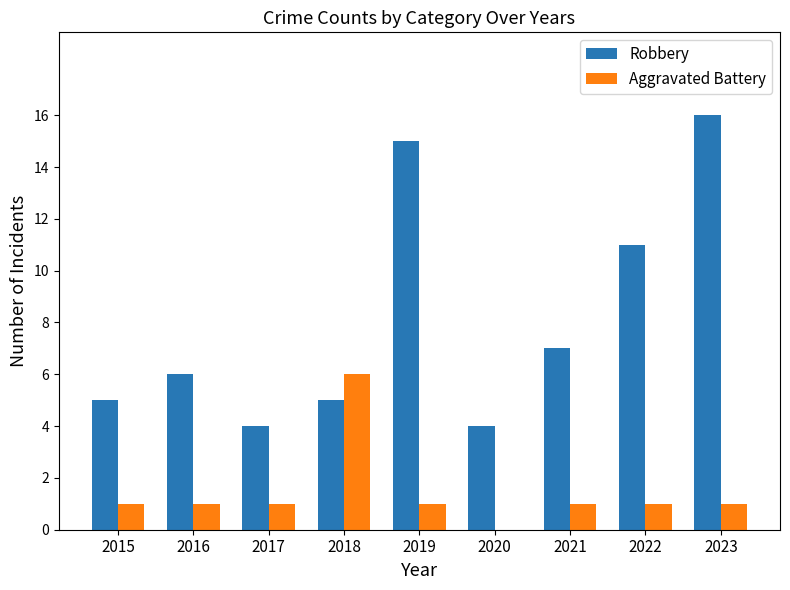

Is the value of Robbery at 2021 greater than the value of Aggravated Battery at 2019?

Yes